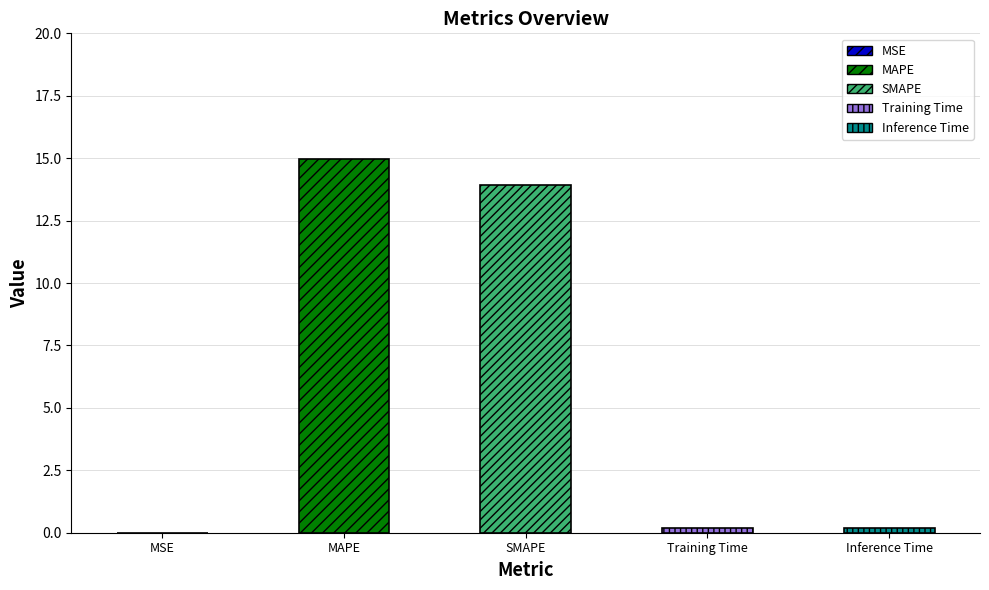

What is the greatest value displayed?

15.0